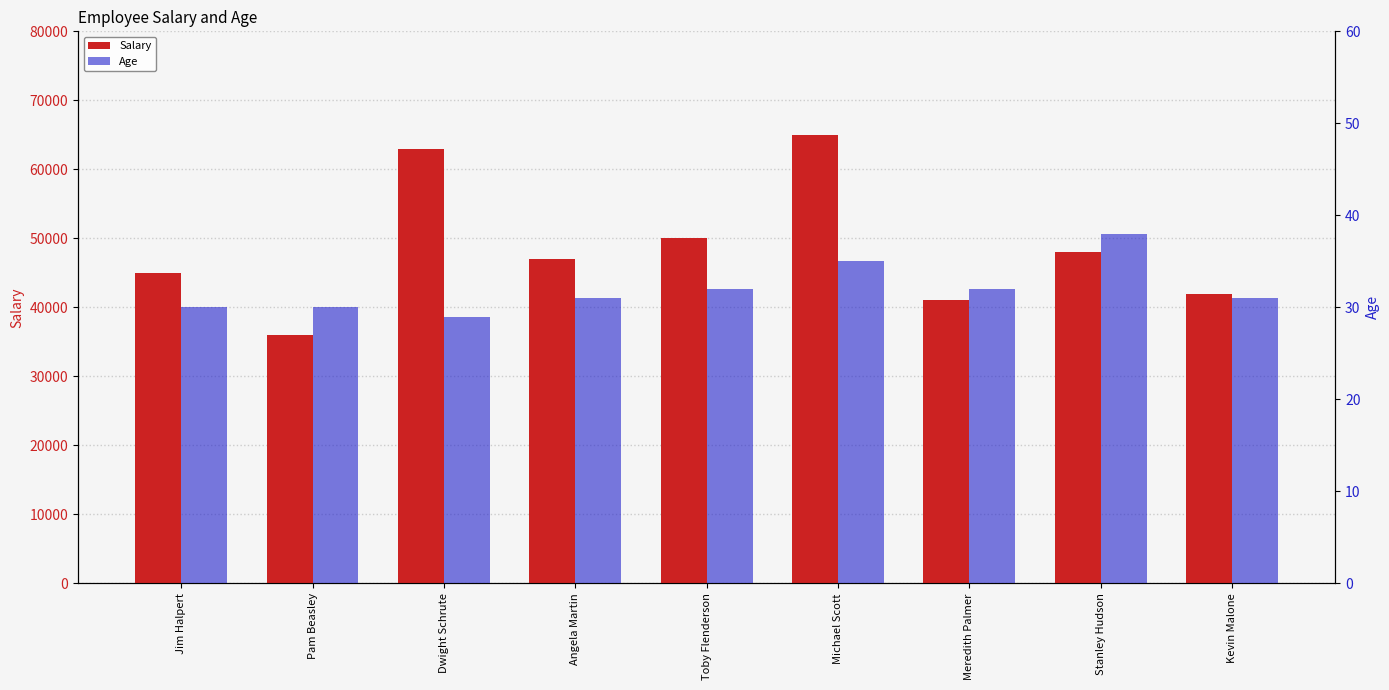

How many data points in Age are less than 31?

3